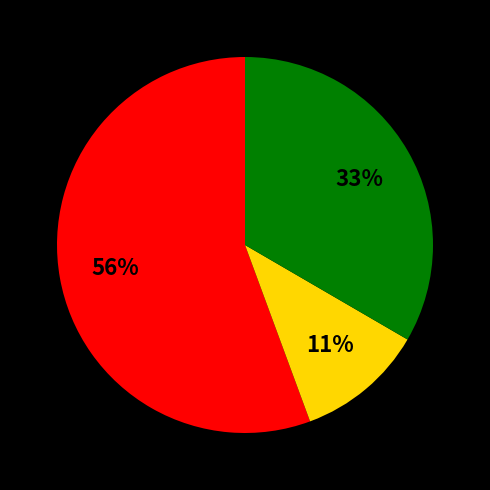

To the nearest percent, what is the difference between the largest and smallest slice percentages?

45%